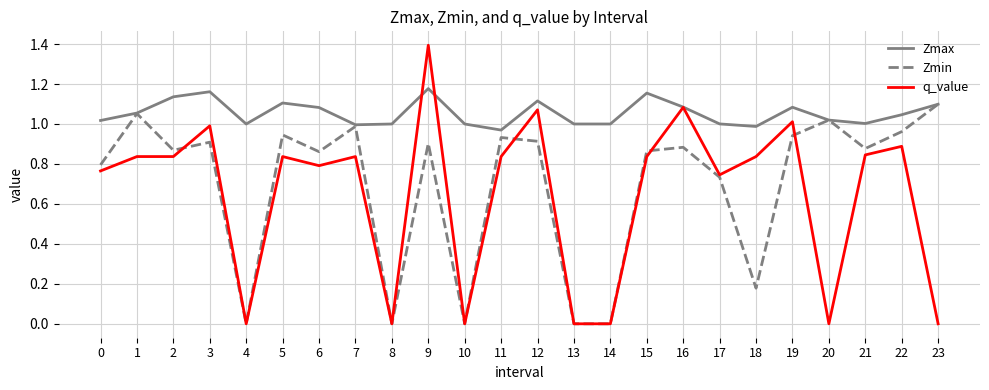

At 9, list the series in order from largest to smallest.

q_value, Zmax, Zmin